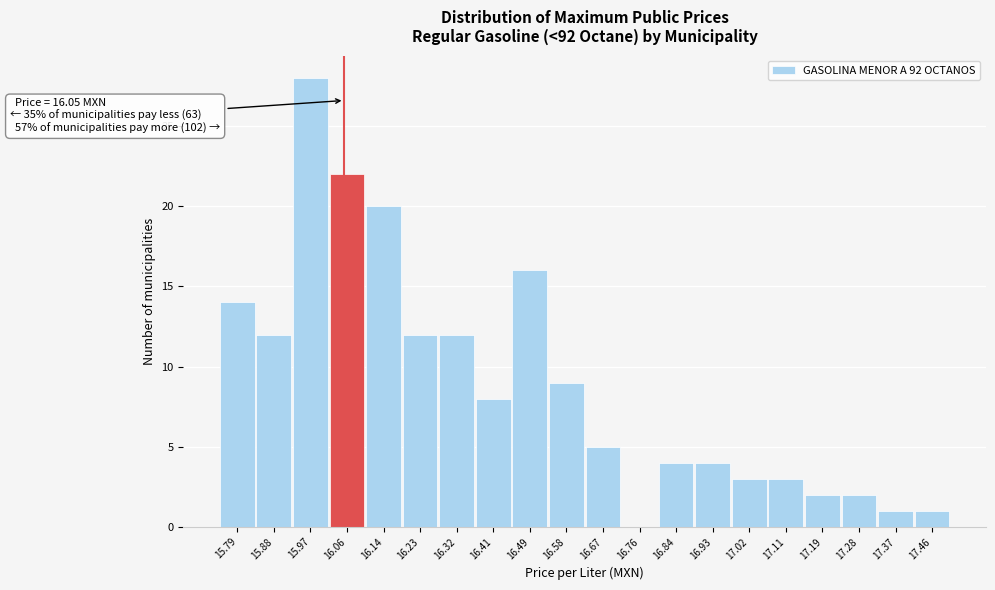

Which range on the x-axis has the tallest bar?

15.93 to 16.01